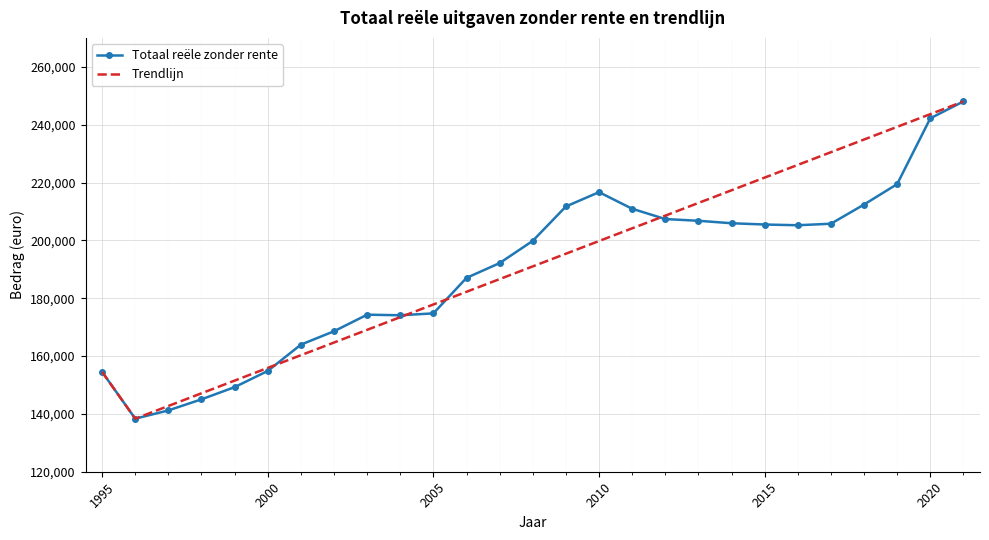

True or false: Totaal reële zonder rente and Trendlijn cross at least once.

True